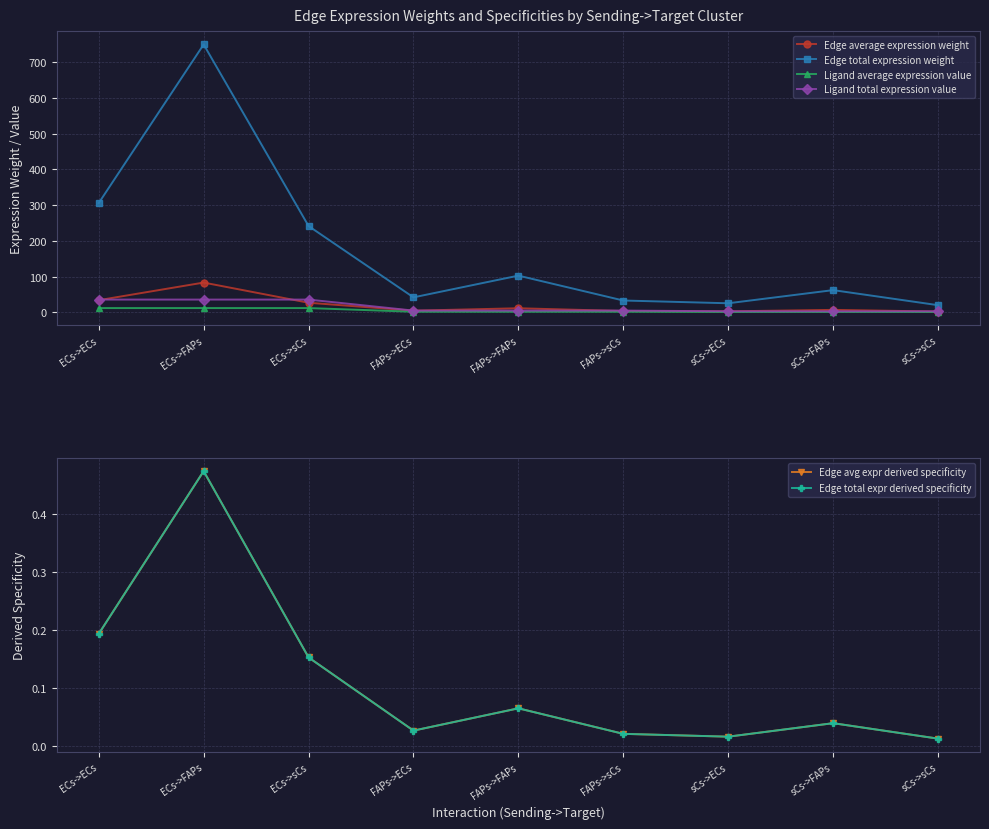

Which has a higher value, FAPs->ECs or sCs->sCs?

FAPs->ECs